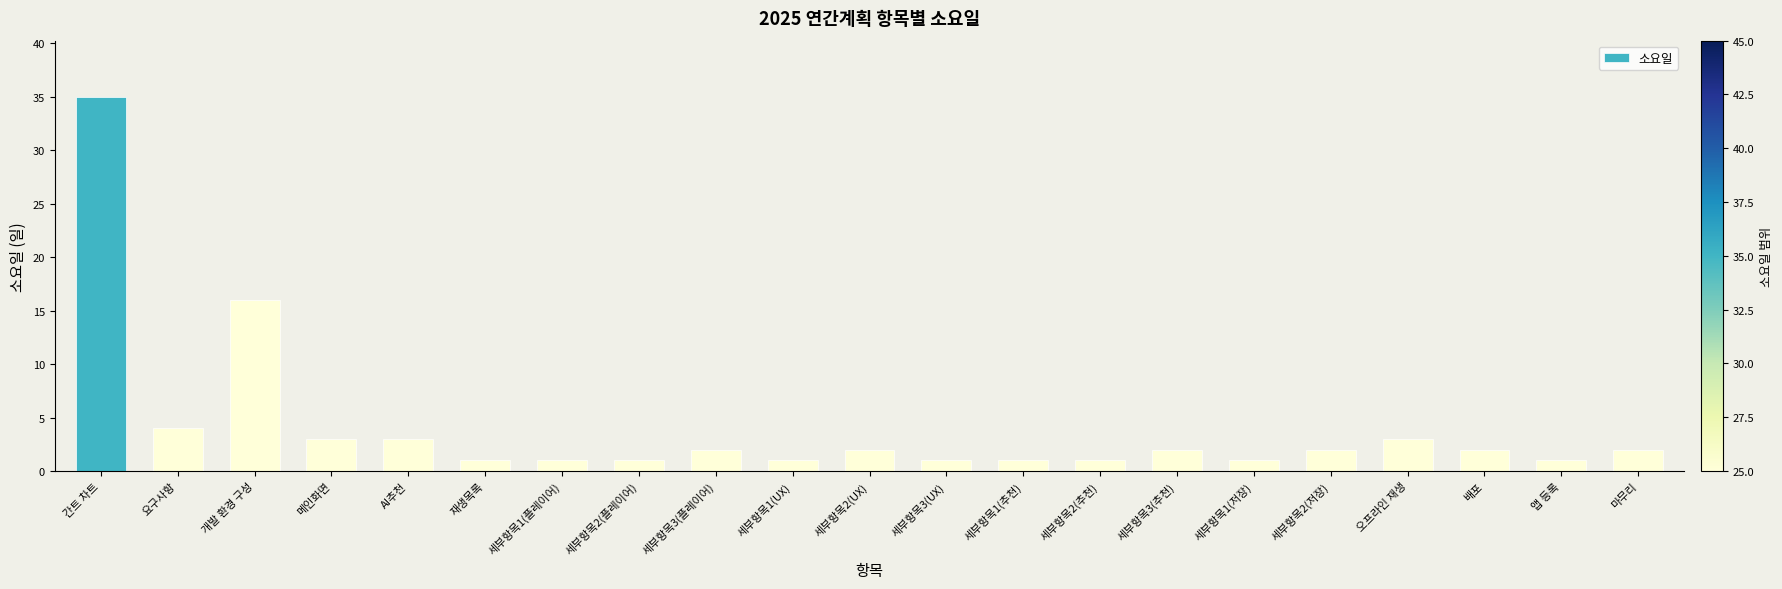

The value at 세부항목2(UX) is 2. True or false?

True